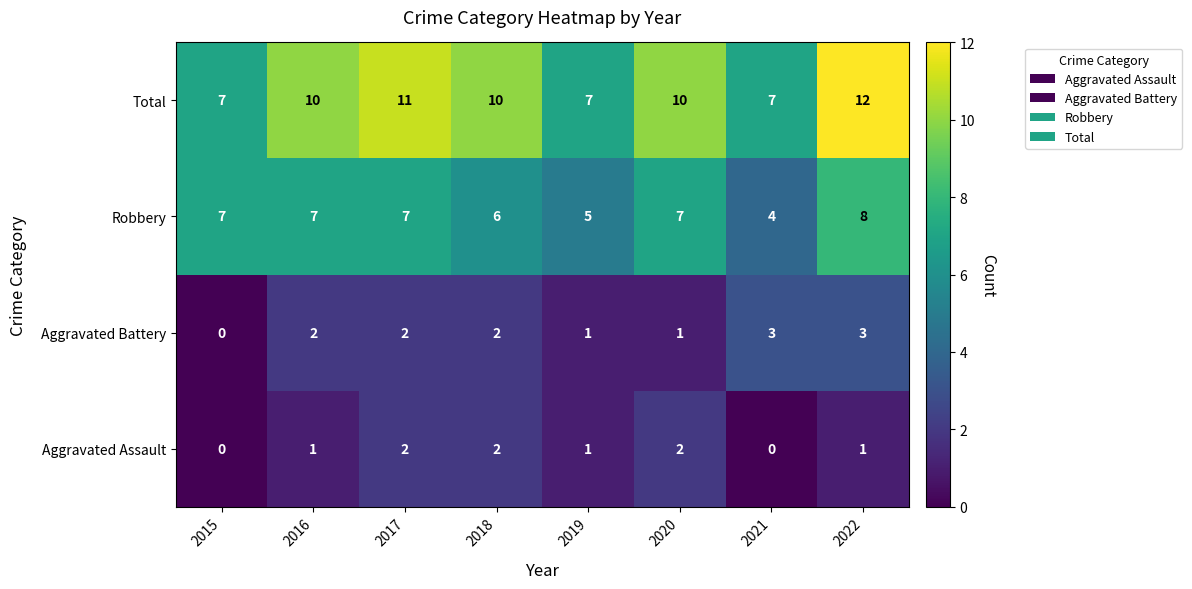

Which series has the largest total across all categories?

Total